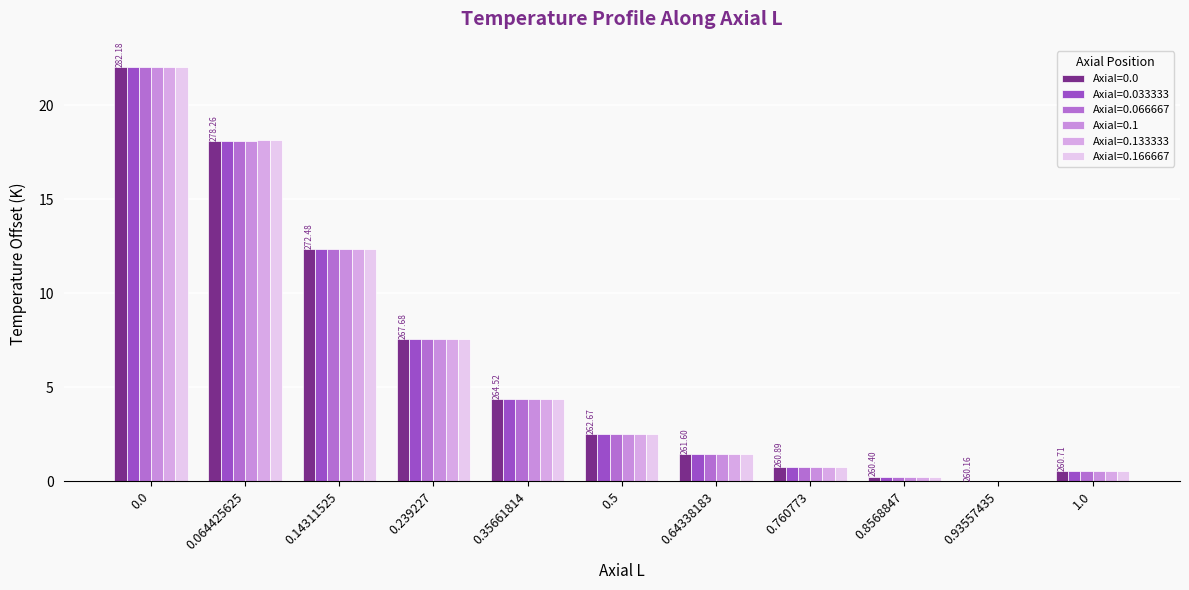

How many groups of bars are there?

11